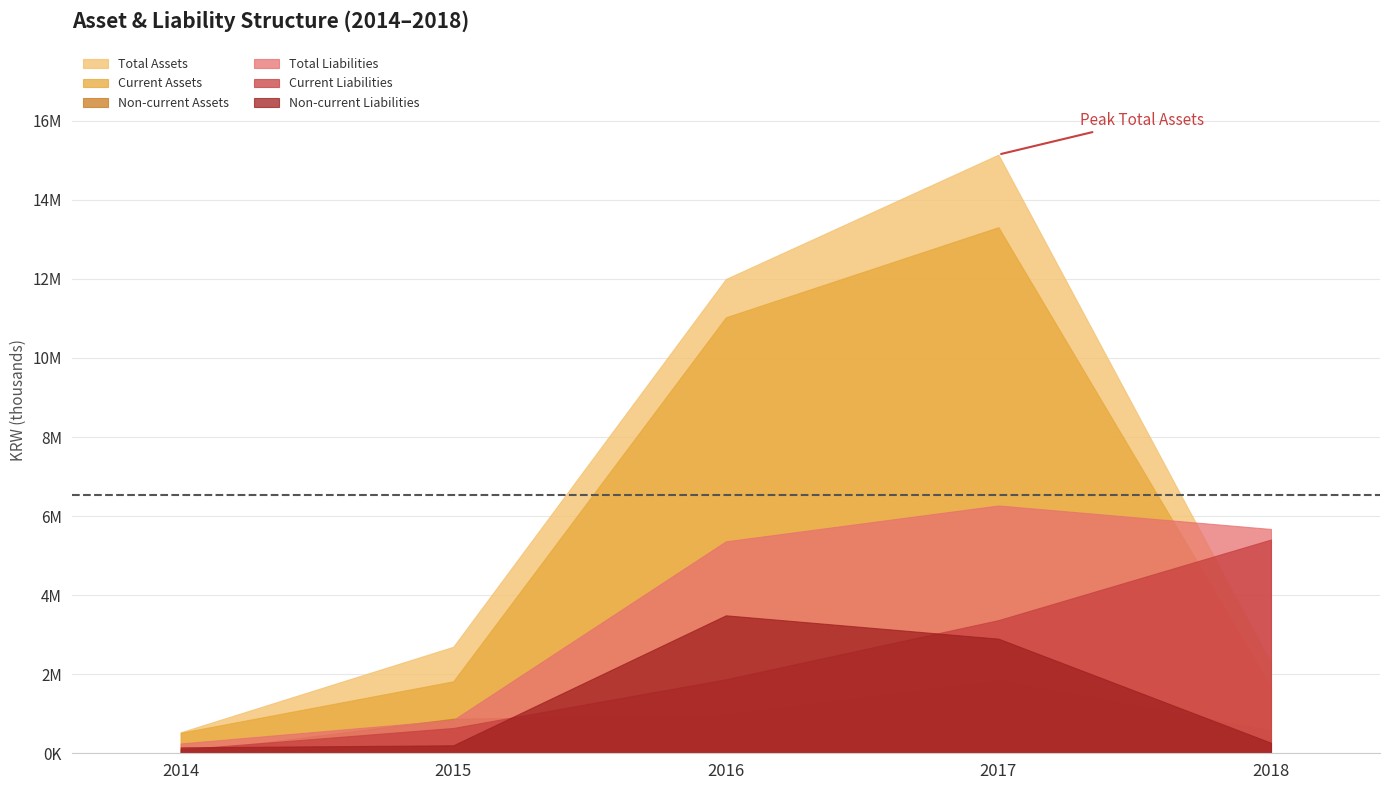

After their last crossing, which series has the higher values: Total Liabilities or Non-current Assets?

Total Liabilities